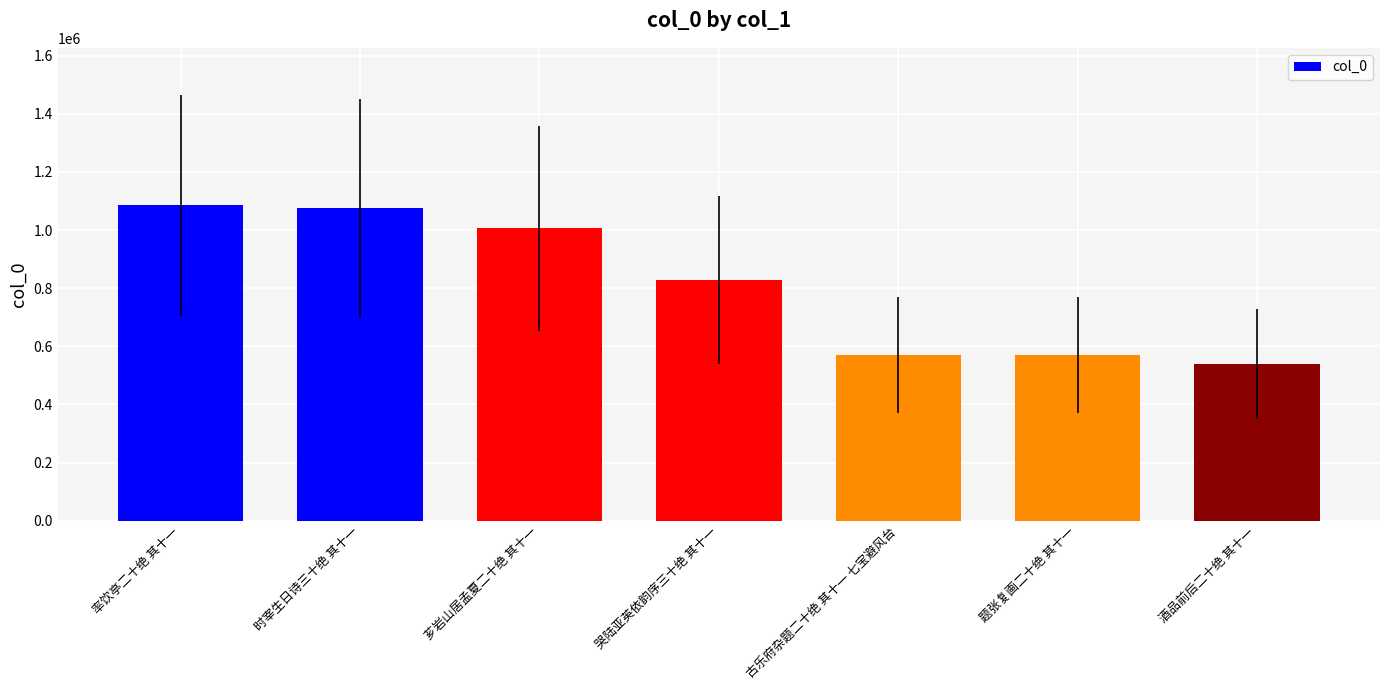

What value does the data have at 芗岩山居孟夏二十绝 其十一, to the nearest 100?

1005800